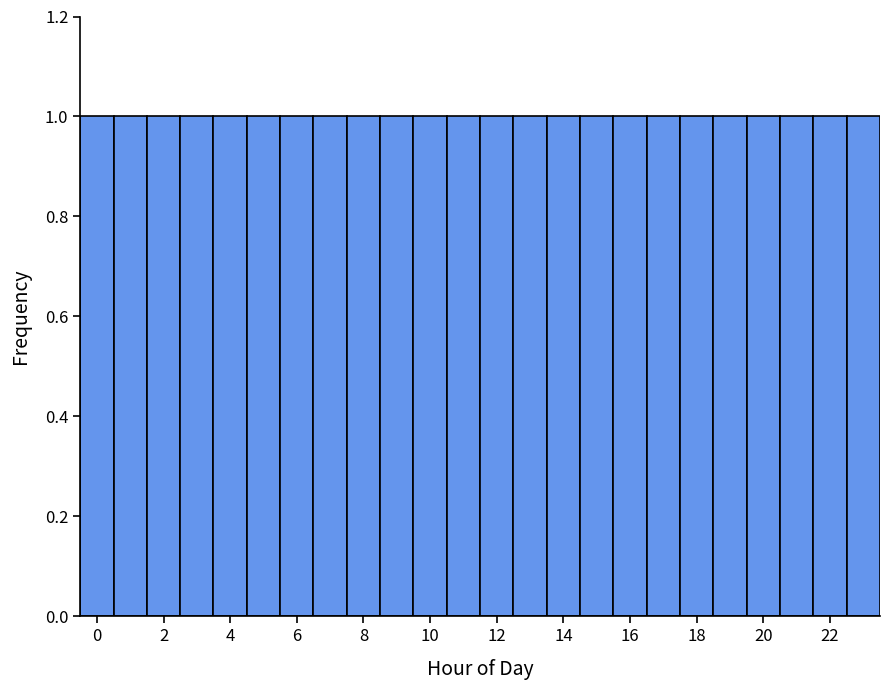

How tall is the bar that spans 18.5 to 19.5 on the x-axis? Neither the bar edges nor the heights are printed on the chart, so give them approximately, as read against the axes.

1